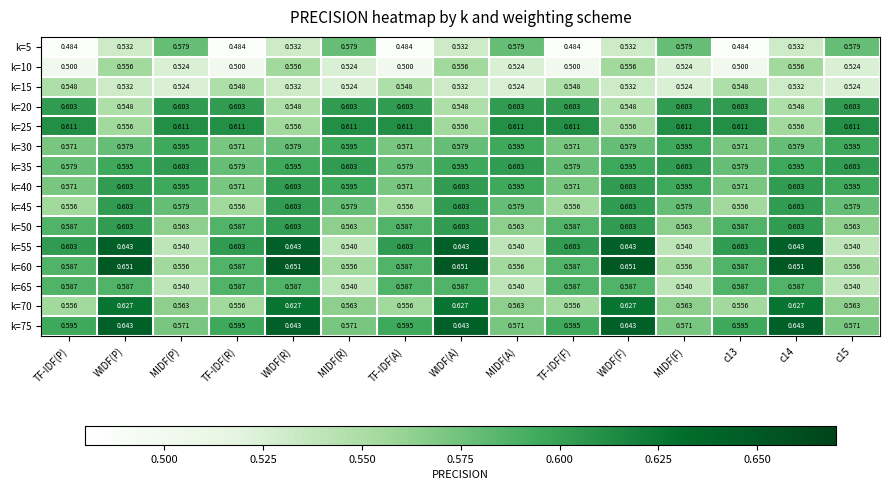

Which has a higher value, MIDF(R) or WIDF(R)?

MIDF(R)